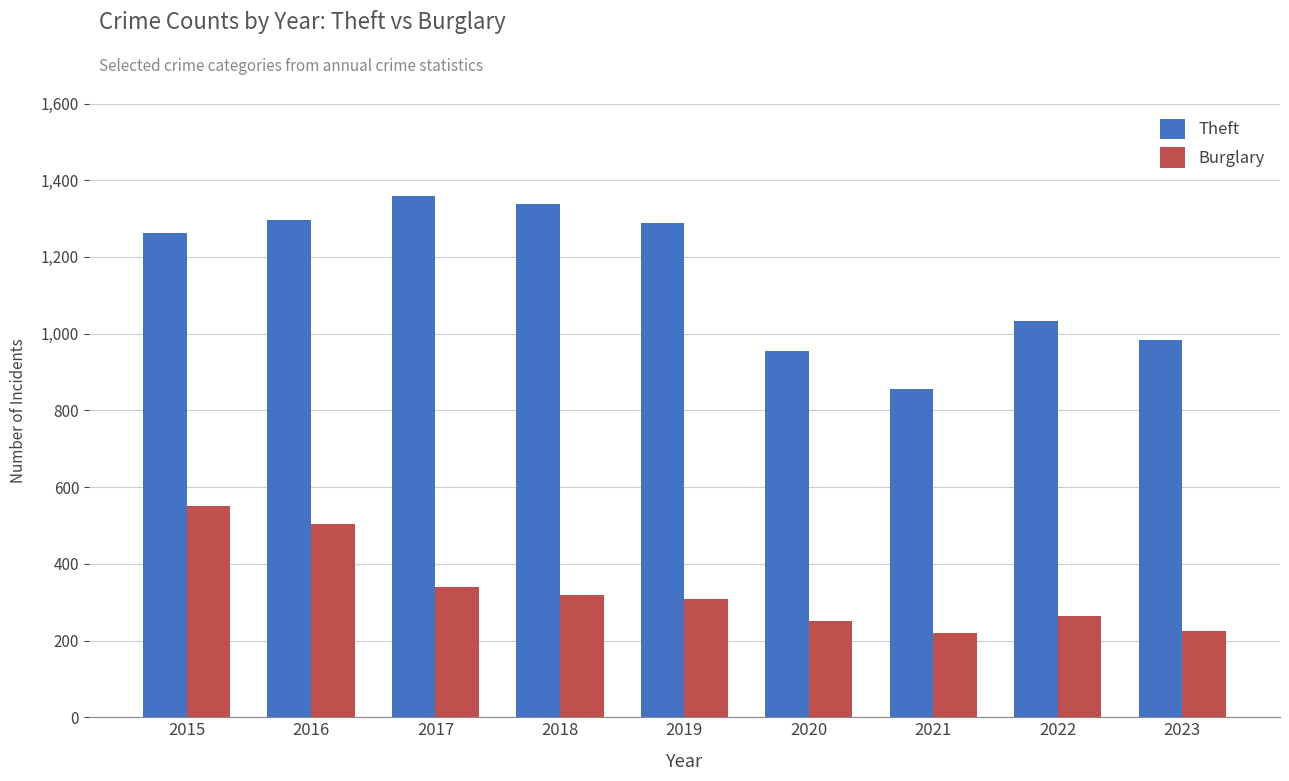

Rank the series by their maximum value, from highest to lowest.

Theft, Burglary